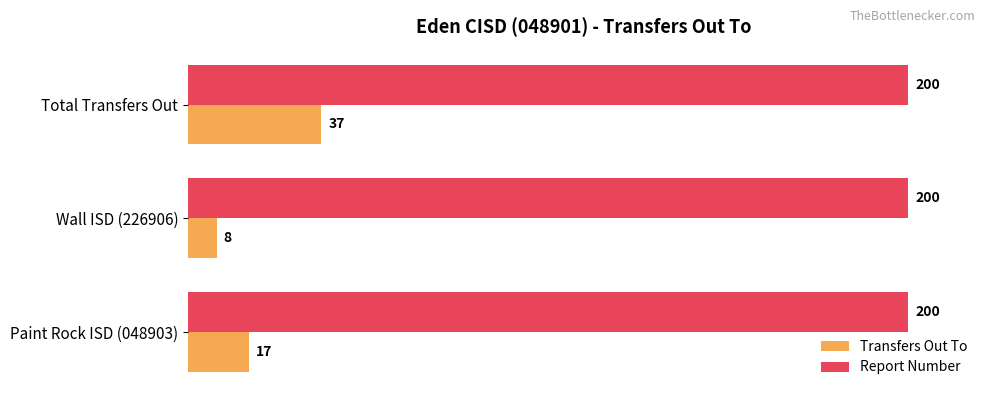

What are all the series names shown in the legend?

Transfers Out To, Report Number